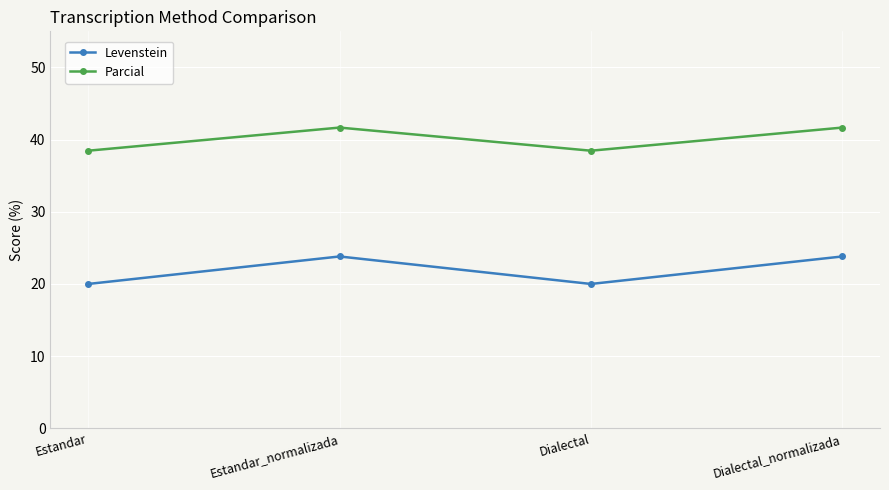

Which series has the largest range (max minus min)?

Levenstein